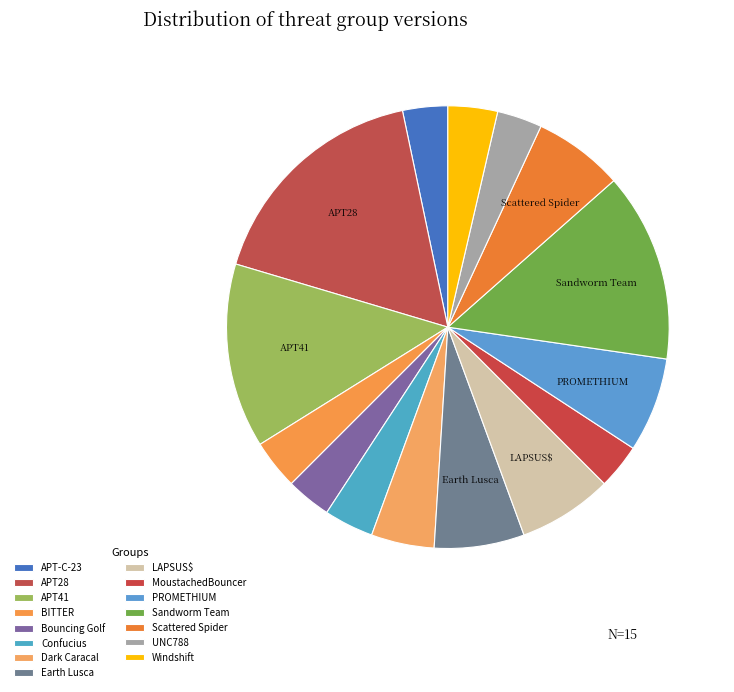

How many segments does this pie chart have?

15